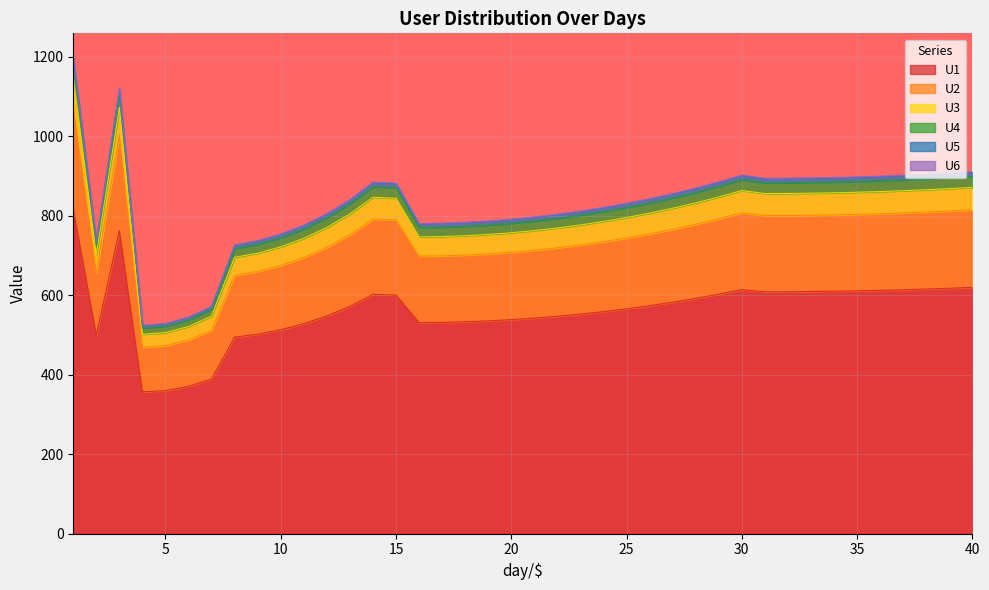

True or false: U2 has a value of 894.5 at 11.

False